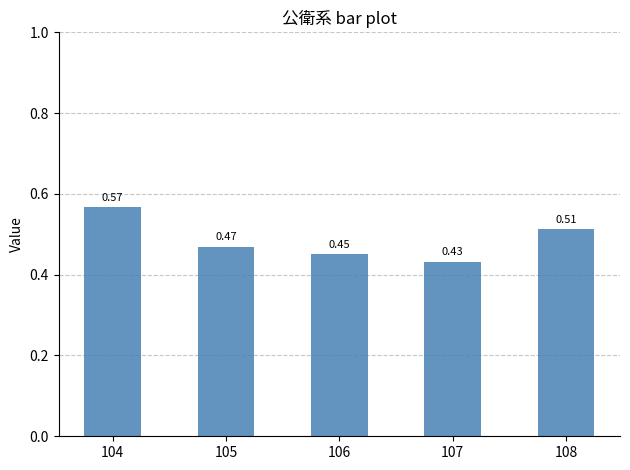

Which category has the highest value across all series?

104